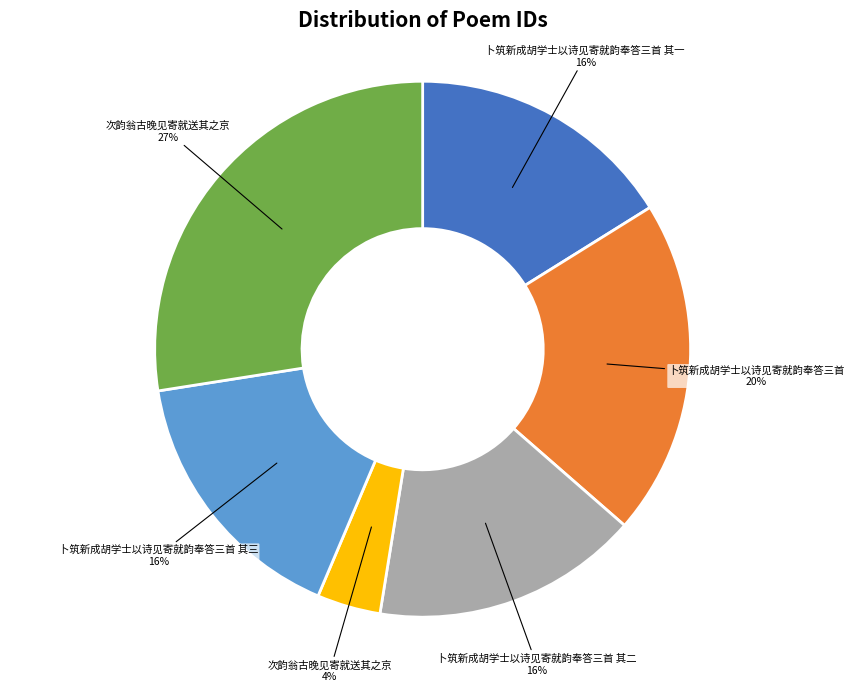

How many slices are in this pie chart?

6